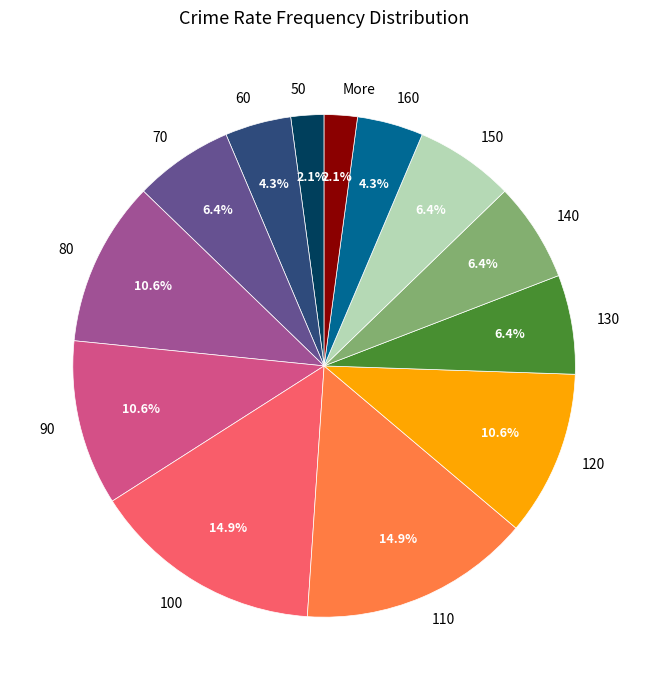

What percentage is NOT represented by 50?

97.9%